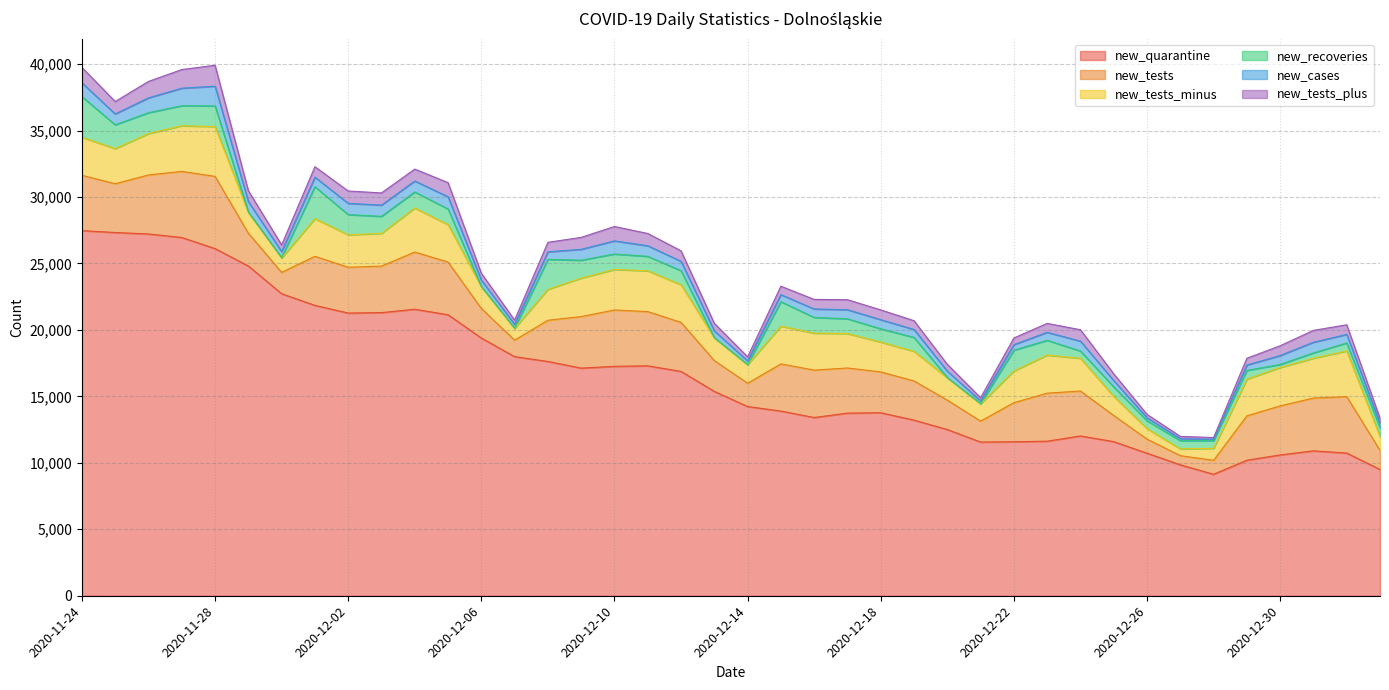

At which label does new_tests_plus first exceed 735?

2020-11-24